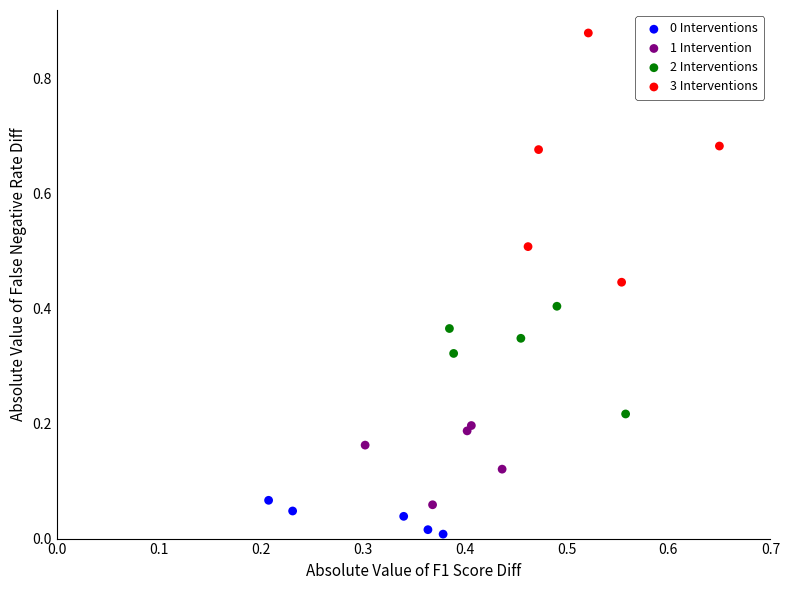

Which series has the largest Y range (max minus min)?

3 Interventions